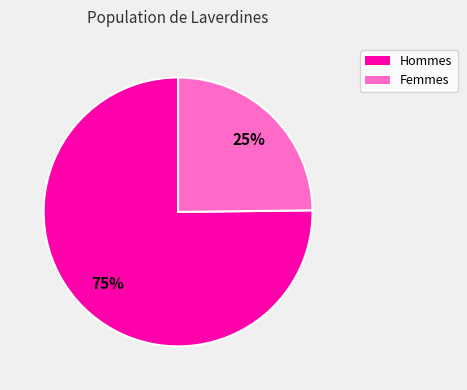

Which slice represents more than half of the pie?

Hommes